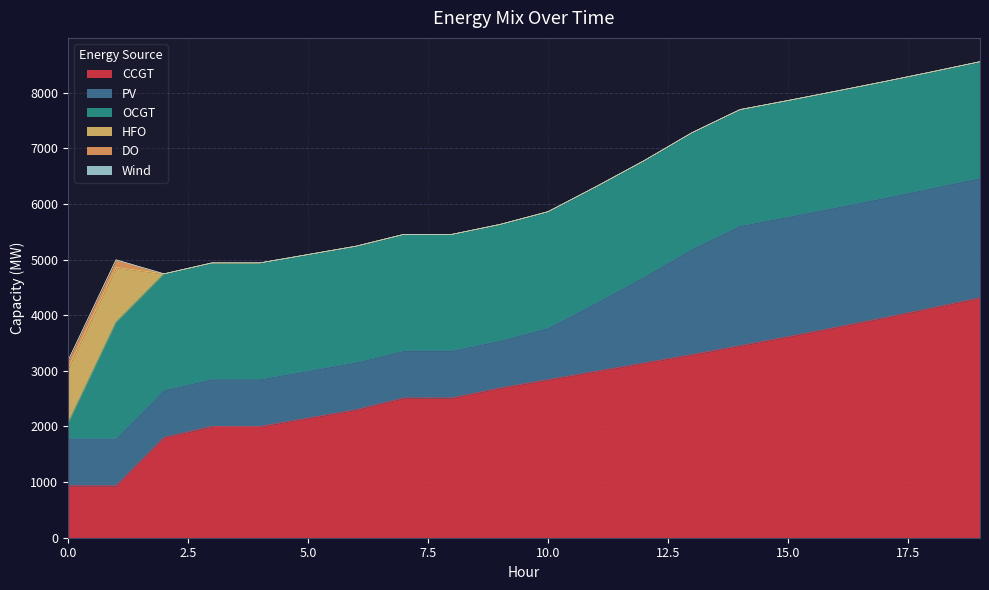

The value of DO at 16 is 0. True or false?

True